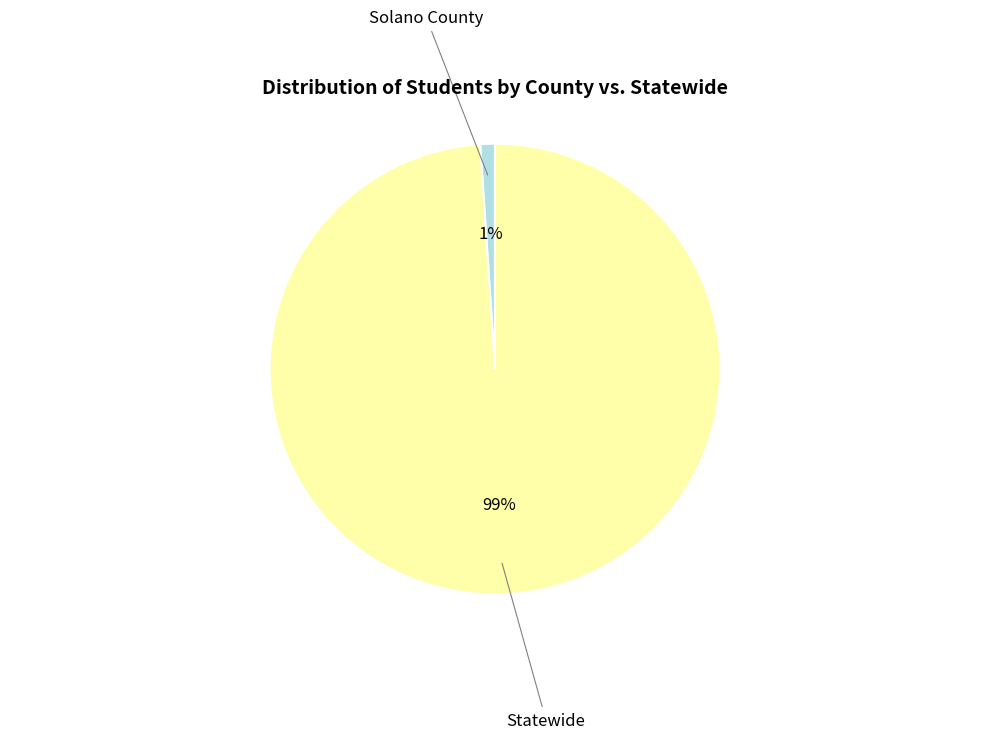

How many slices are in this pie chart?

2